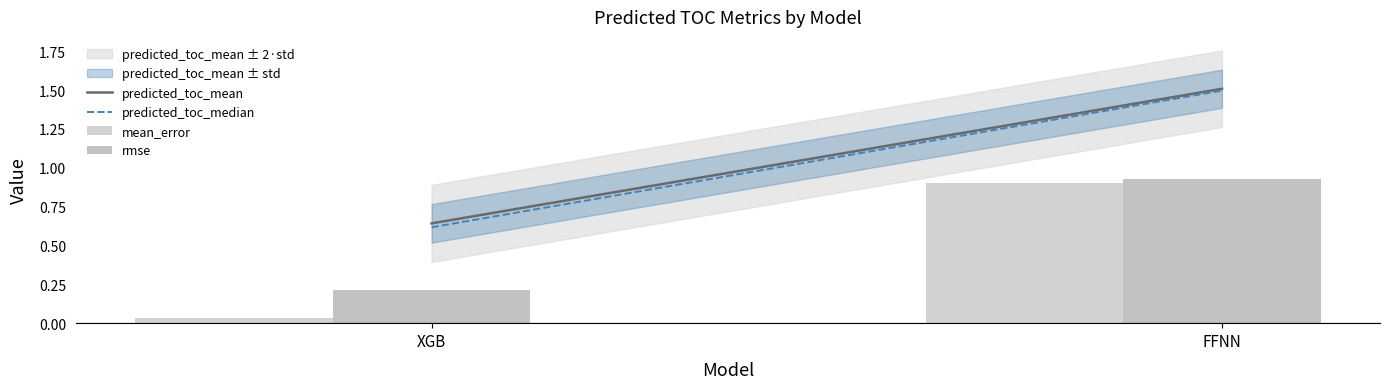

How many bars are there in total?

4